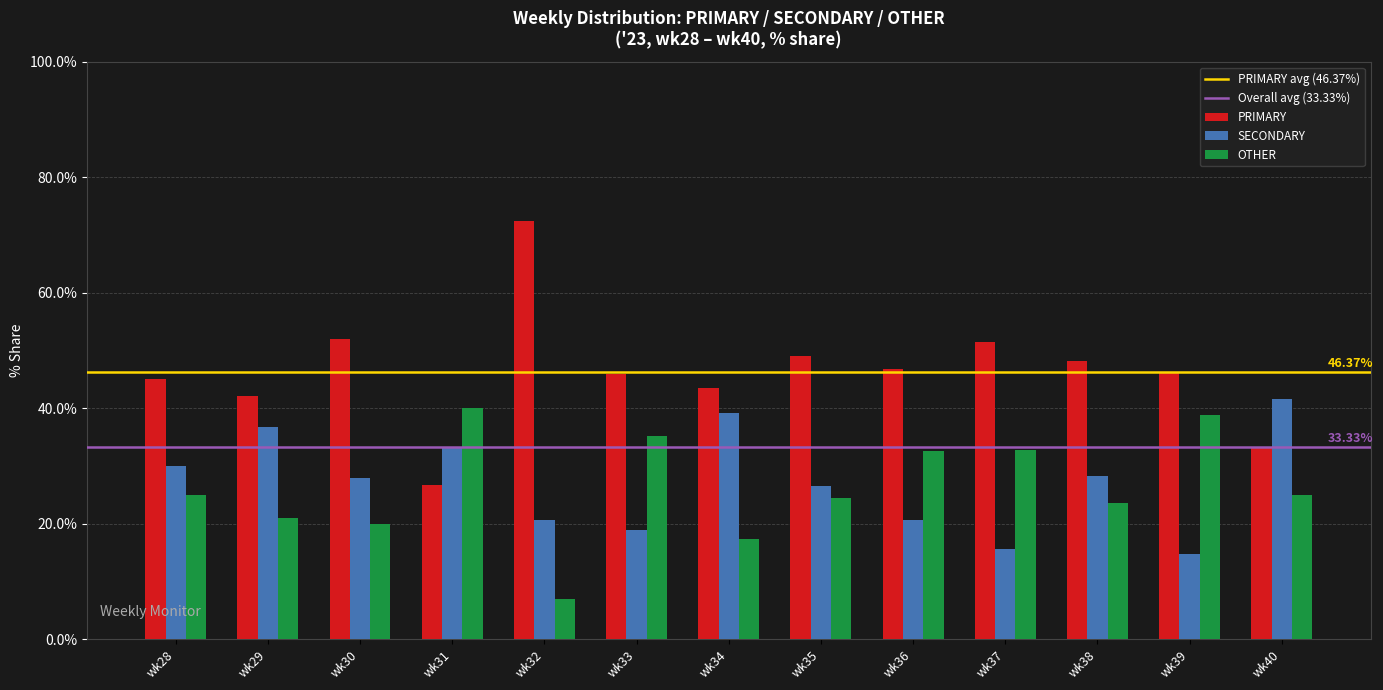

Does the chart contain stacked bars?

No